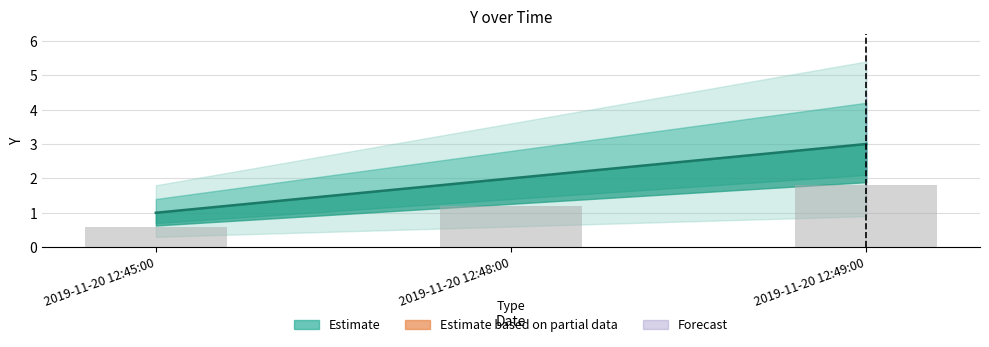

Reading left to right, extract all data points from this chart.

1	2	3